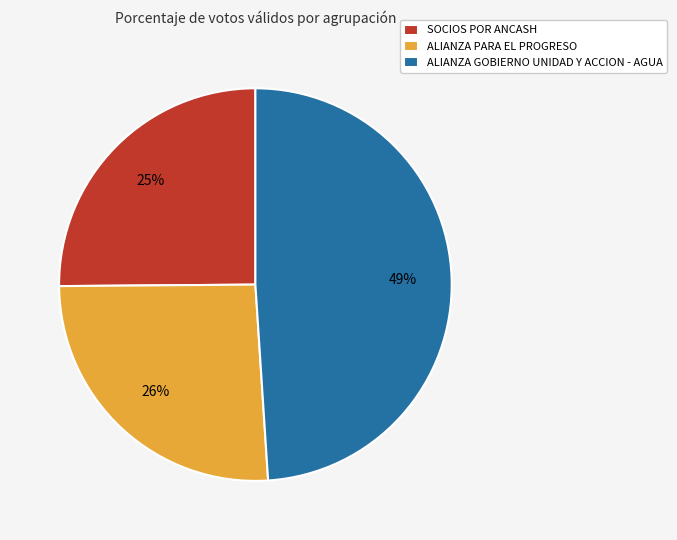

Which category has the smallest portion of the pie?

SOCIOS POR ANCASH